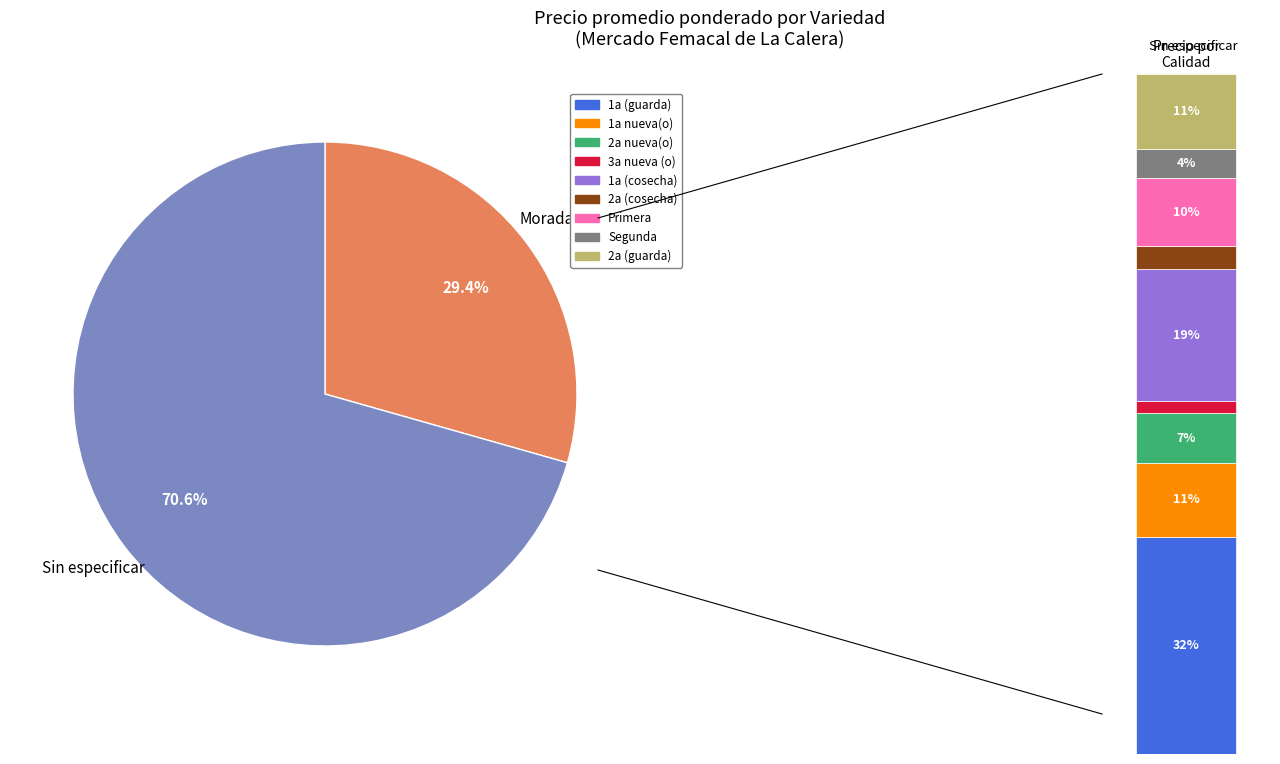

How many slices are in this pie chart?

2